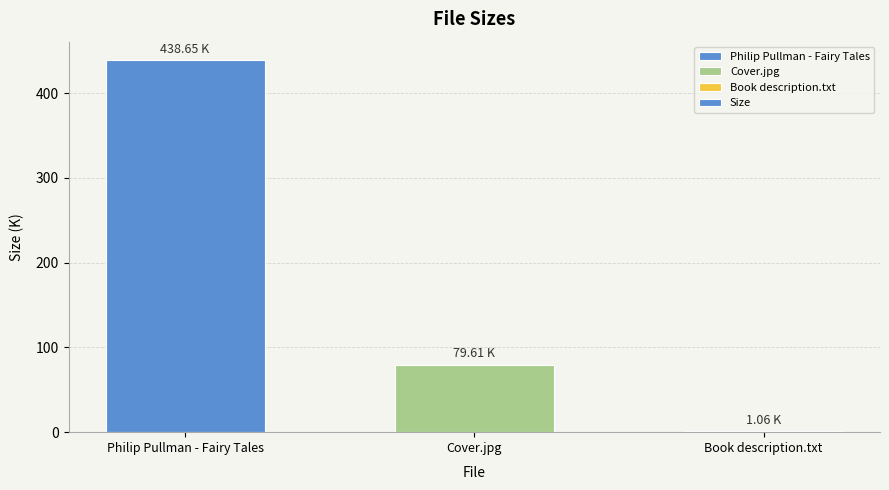

Which label corresponds to the largest value in the chart?

Philip Pullman - Fairy Tales